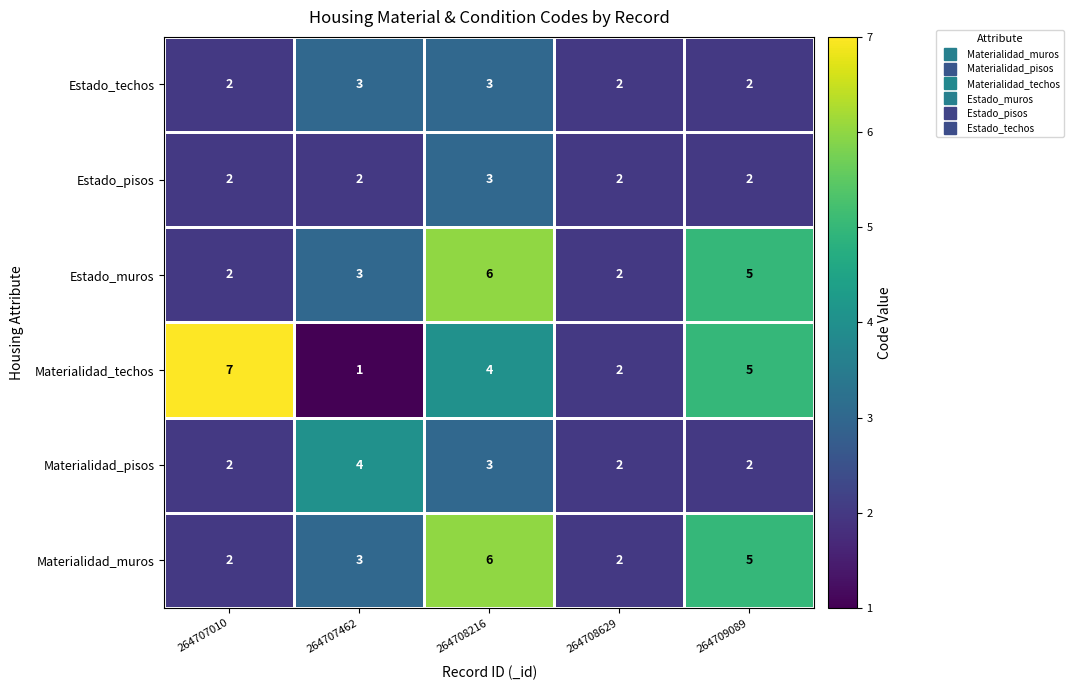

What is the maximum value shown in the chart?

7